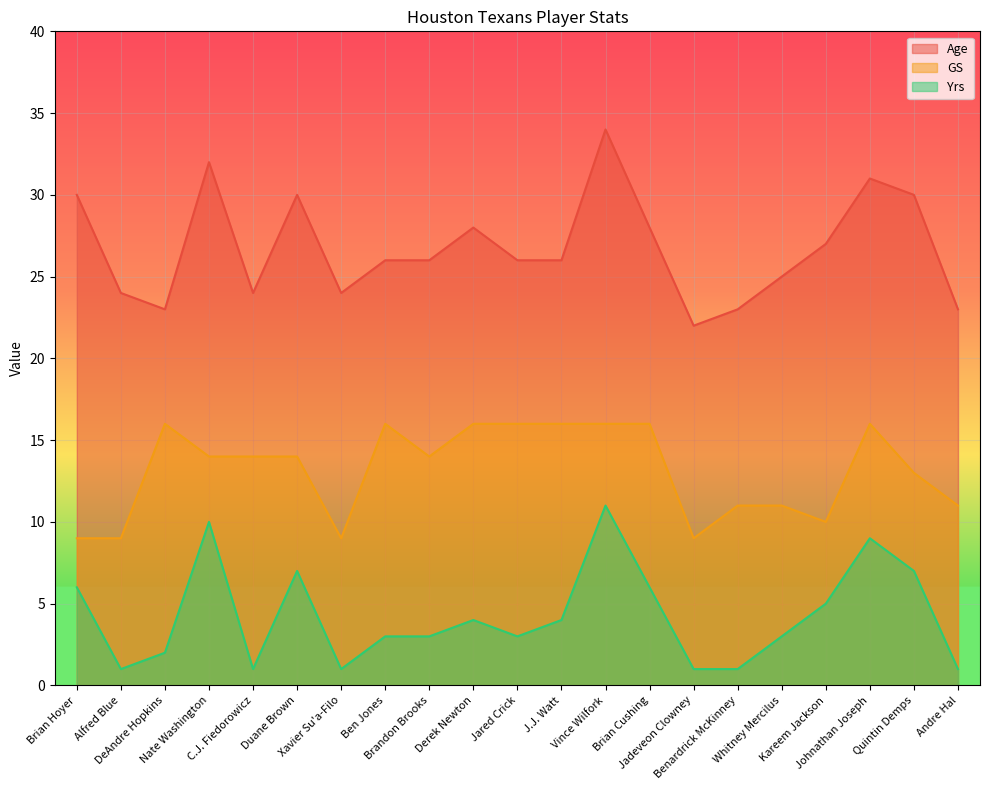

True or false: Yrs has more than 0 interior local peaks.

True